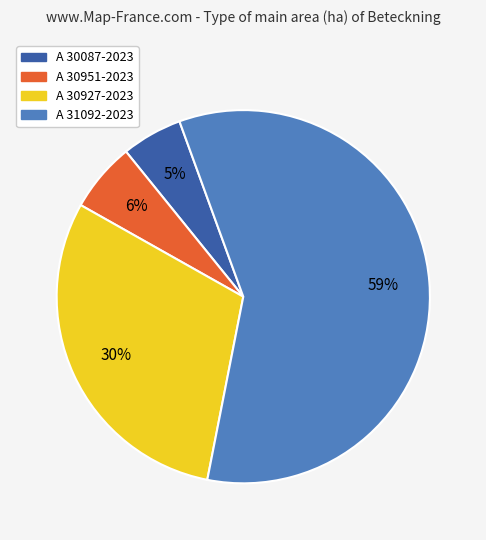

Is the sum of A 30087-2023 and A 30927-2023 greater than half?

No